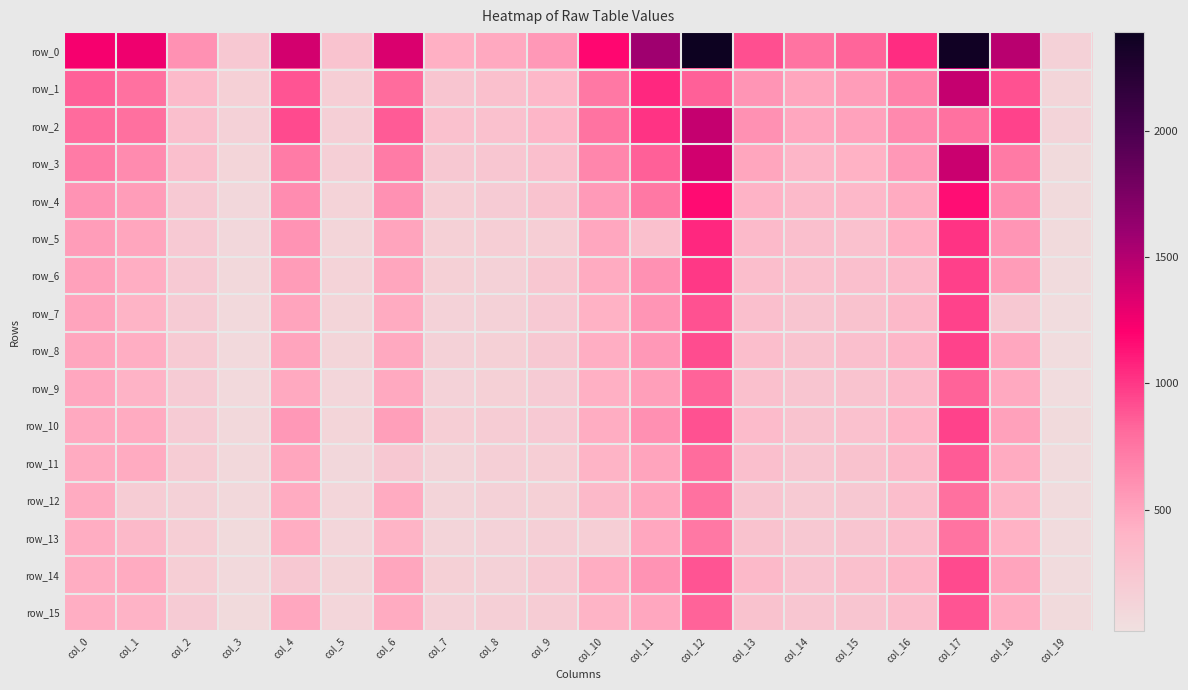

Count the number of data series in this chart.

16